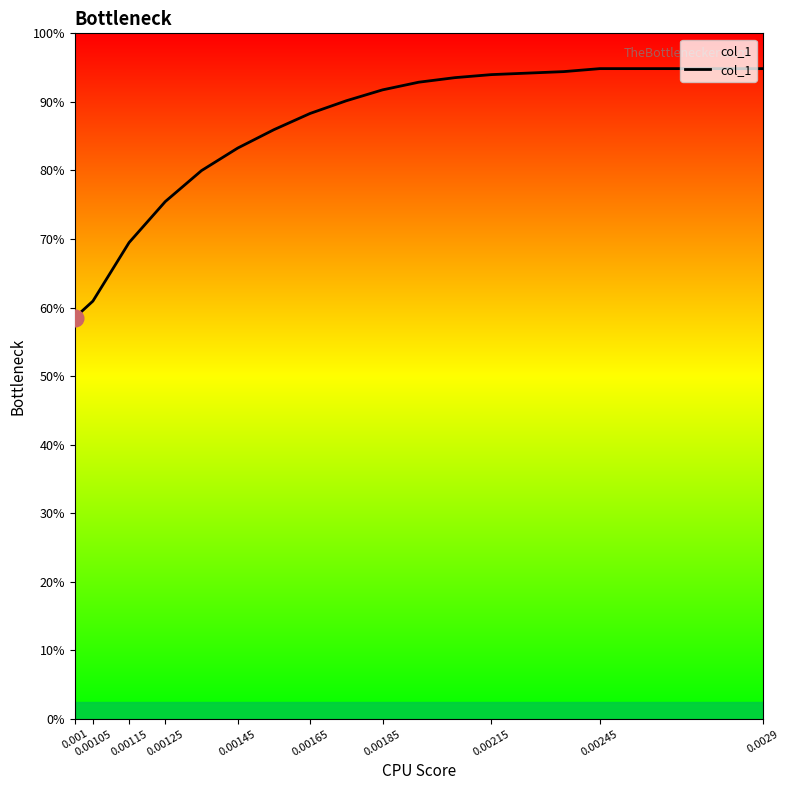

Is this an area chart (filled region under the line)?

Yes